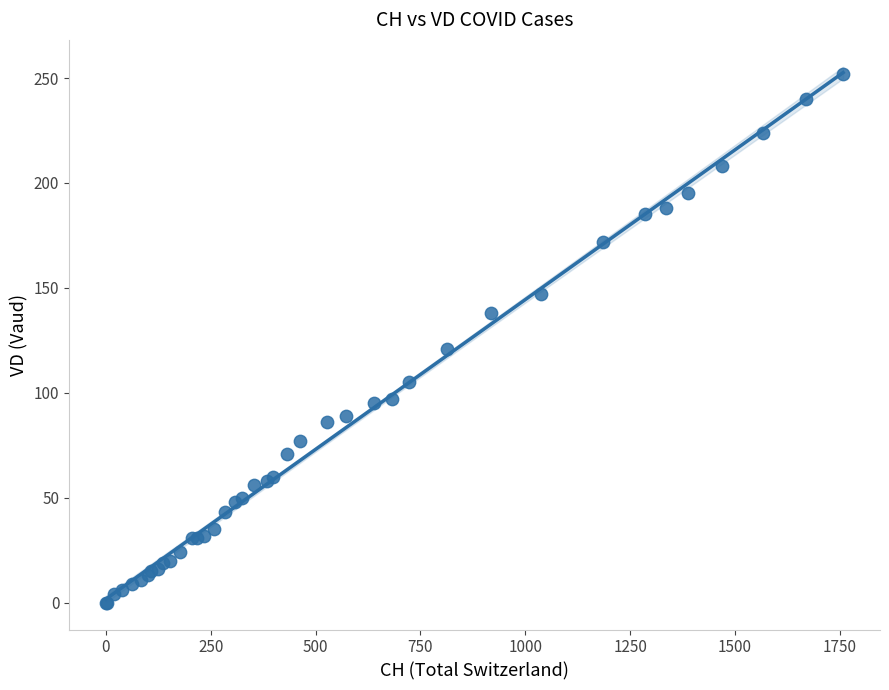

What Y value in the scatter plot is closest to 126?

121